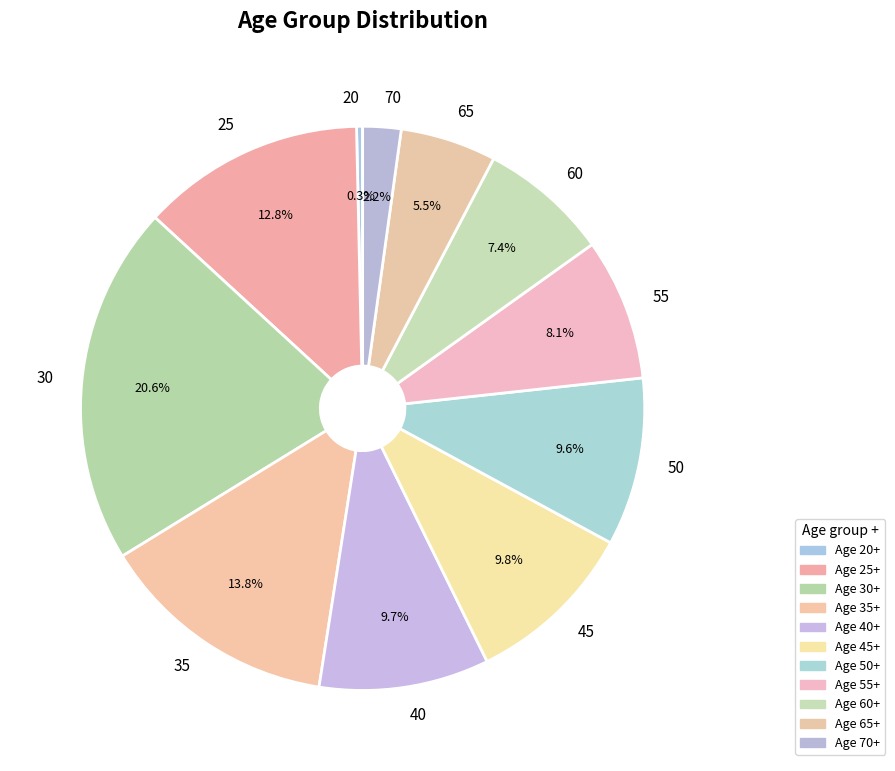

To the nearest percent, what percentage of the pie is 40?

10%